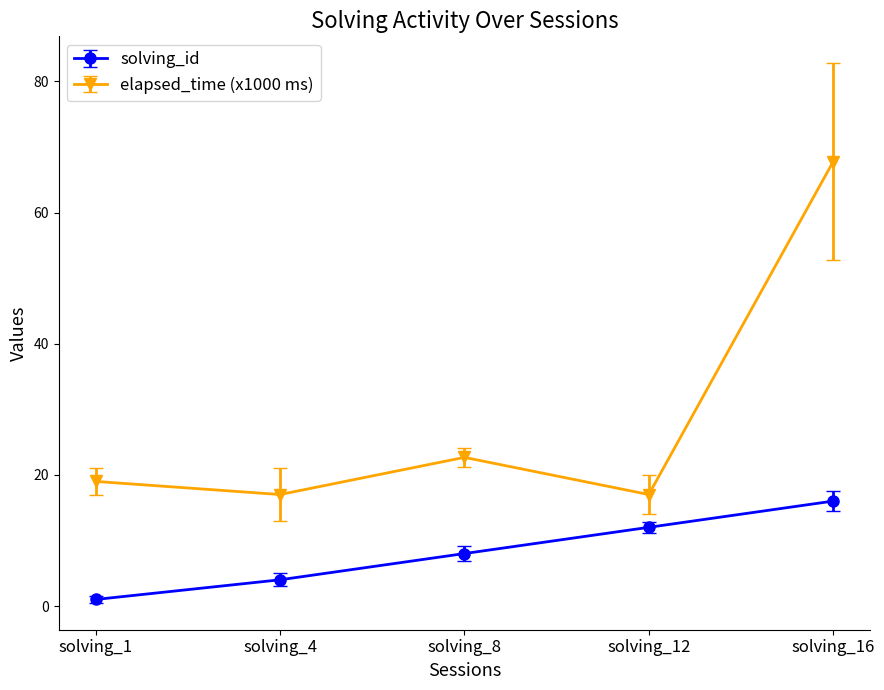

Rank the series by their maximum value, from highest to lowest.

elapsed_time (x1000 ms), solving_id